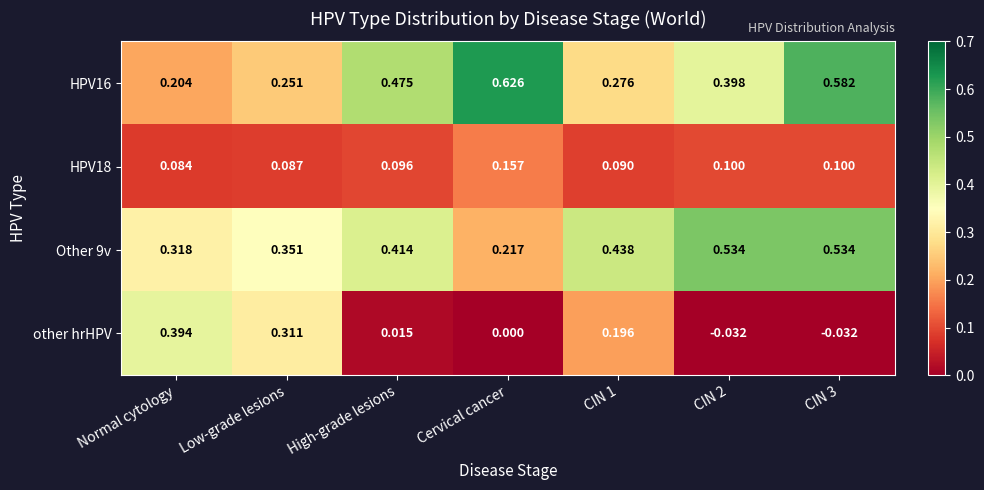

How many distinct data groups are displayed?

4